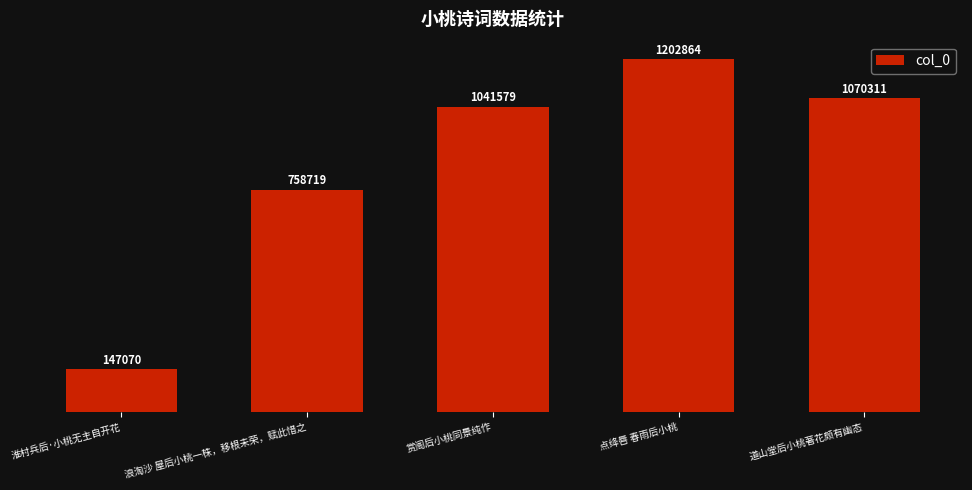

Reading left to right, list all the values displayed in this chart.

147070	758719	1041579	1202864	1070311